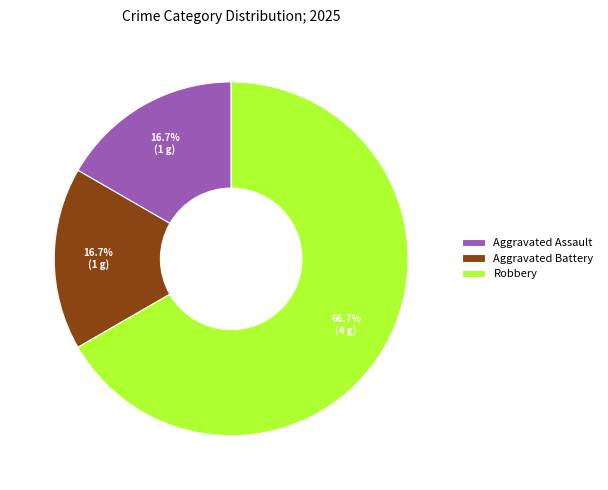

To the nearest percent, what is the difference between the Aggravated Assault and Robbery slice percentages?

50%